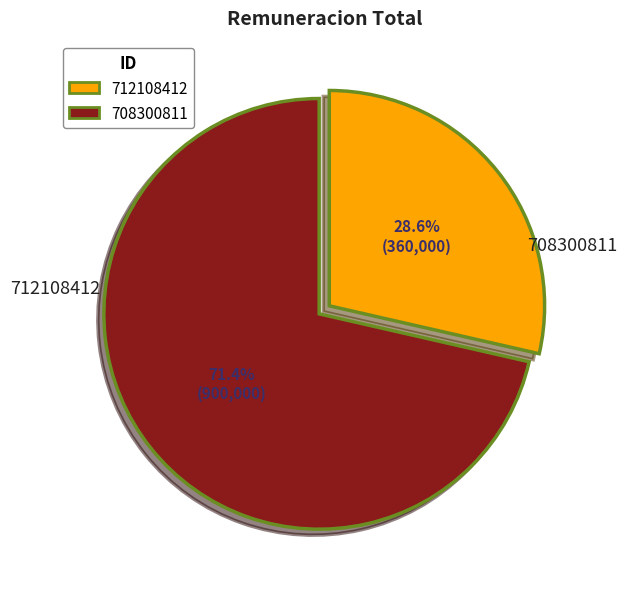

What is the smallest slice in the pie chart?

712108412